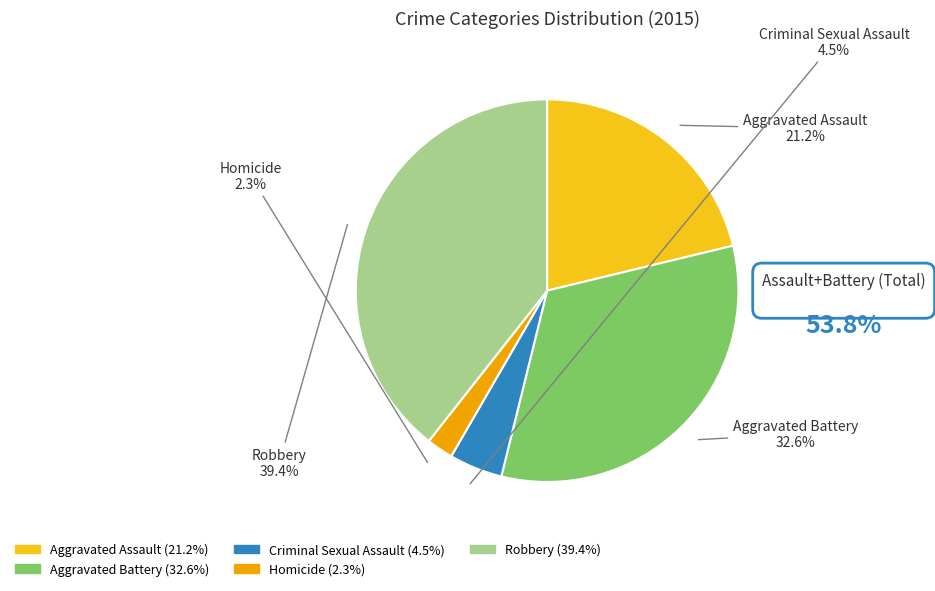

Combined, what portion of the pie is Homicide and Aggravated Battery?

34.9%